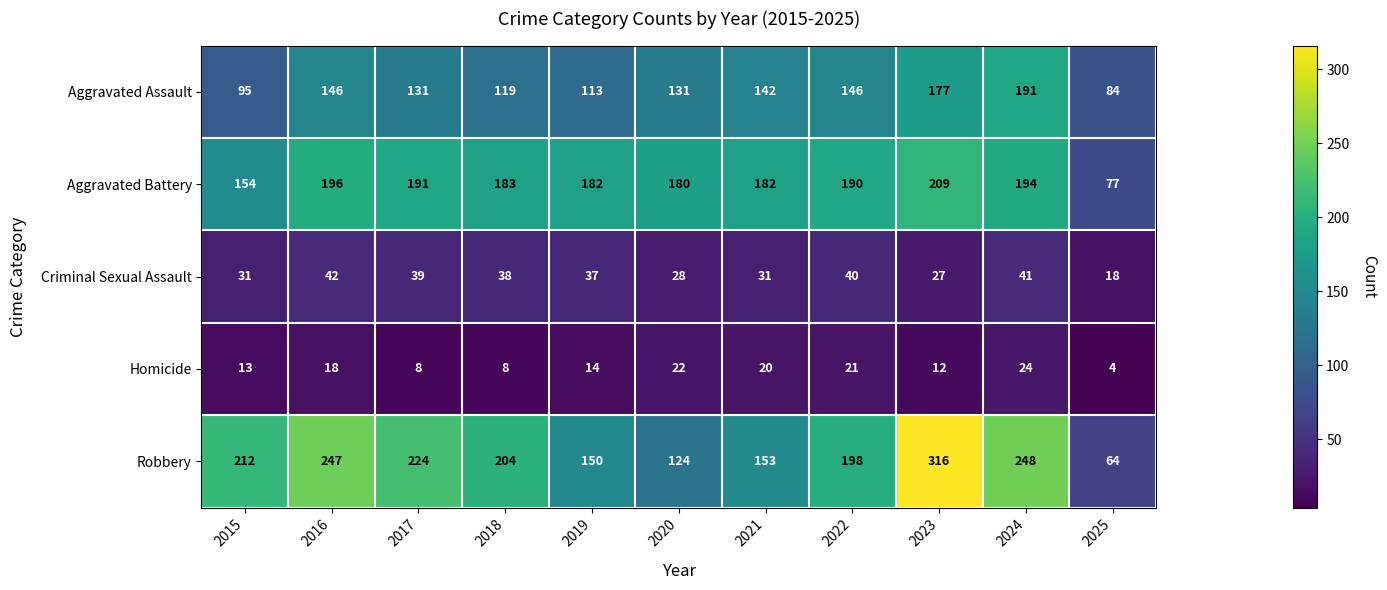

Which category has the highest value across all series?

2023